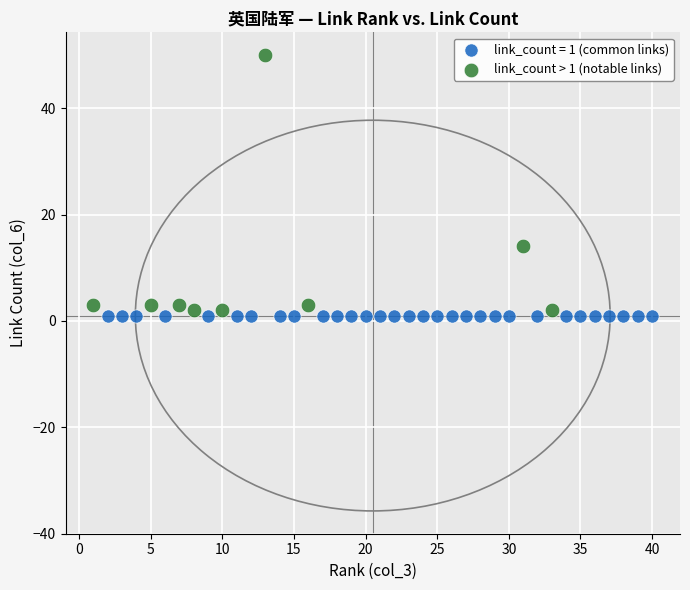

Which series contains the highest Y value?

link_count > 1 (notable links)